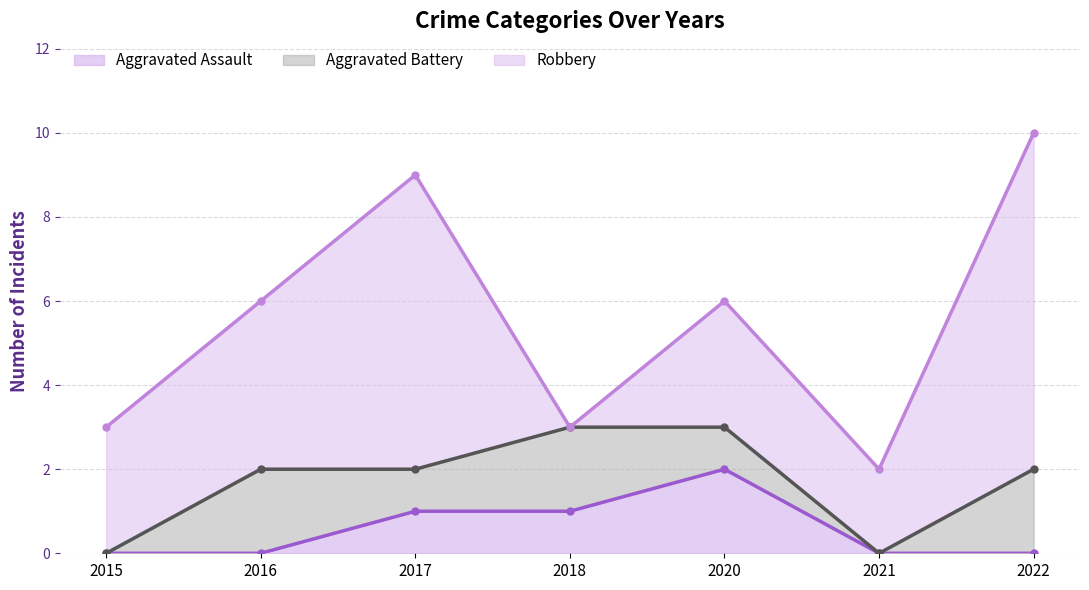

At which label does Aggravated Assault reach its peak?

2020